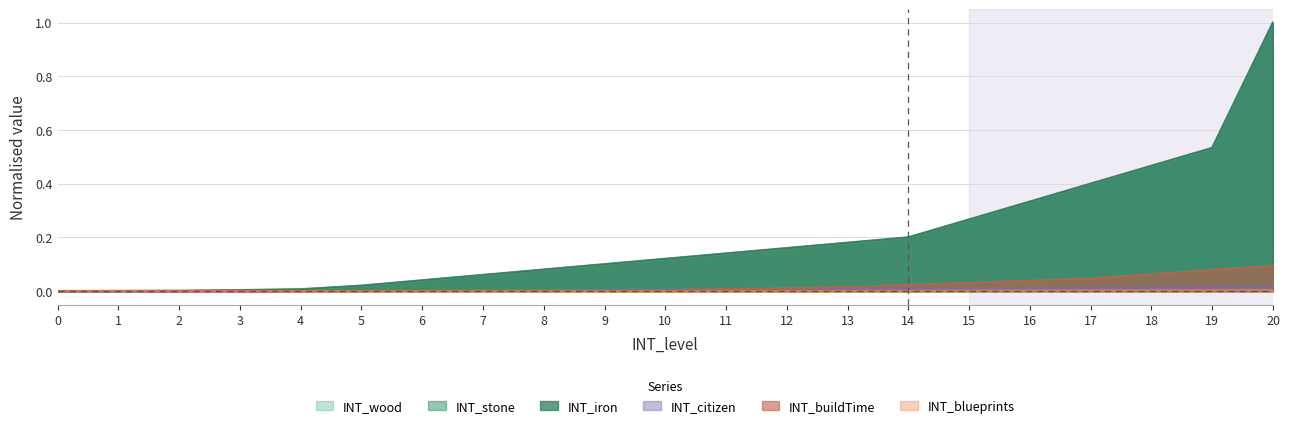

How many data points in INT_citizen are above 0?

20